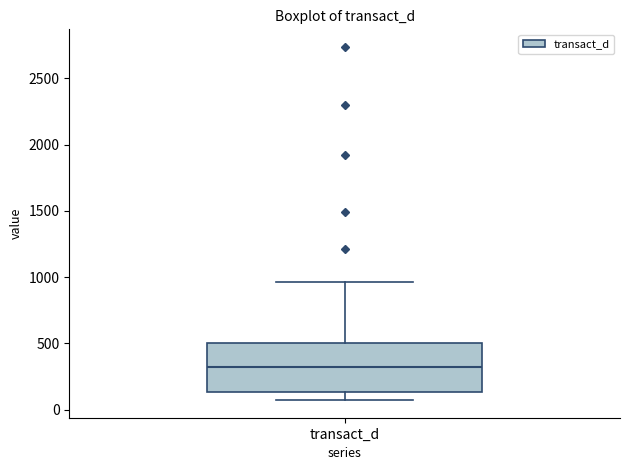

Transcribe this box plot: give where the median line is, the range the box spans, and where the two whiskers end, as read against the y-axis. The values are not printed on the chart, so give them approximately, as read against the axis.

median 300, box 150 to 500, whiskers 50 to 950